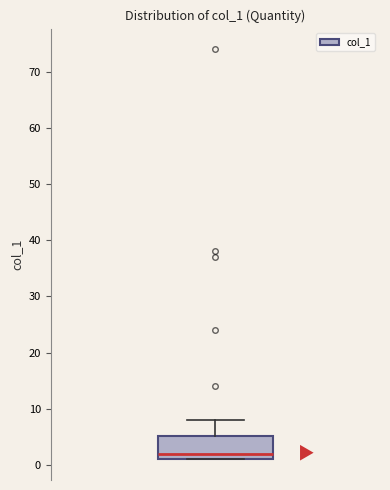

Transcribe this box plot: give where the median line is, the range the box spans, and where the two whiskers end, as read against the y-axis. The values are not printed on the chart, so give them approximately, as read against the axis.

median 2, box 1 to 5, whiskers 1 to 8